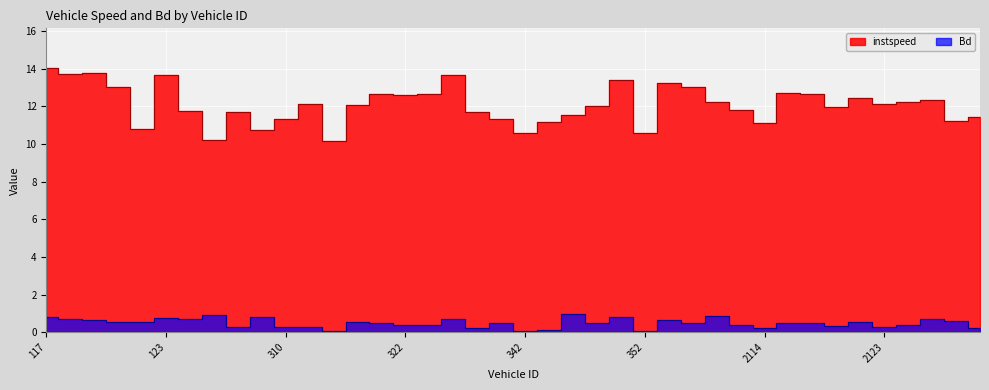

In instspeed, how many points are higher than both neighbors (excluding endpoints)?

11